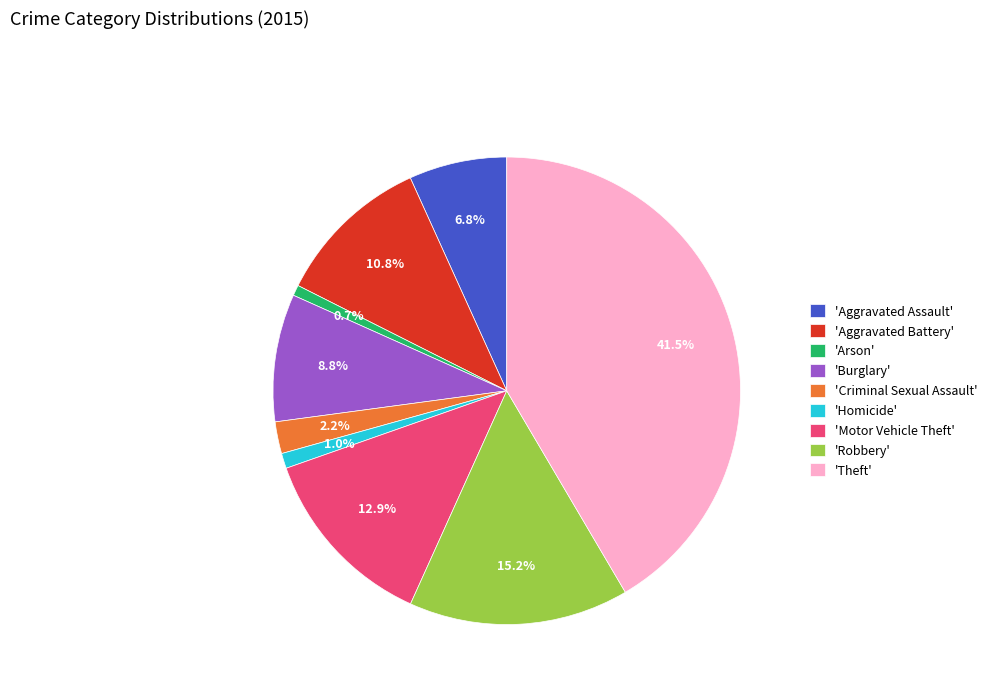

What is the largest slice in the pie chart?

'Theft'